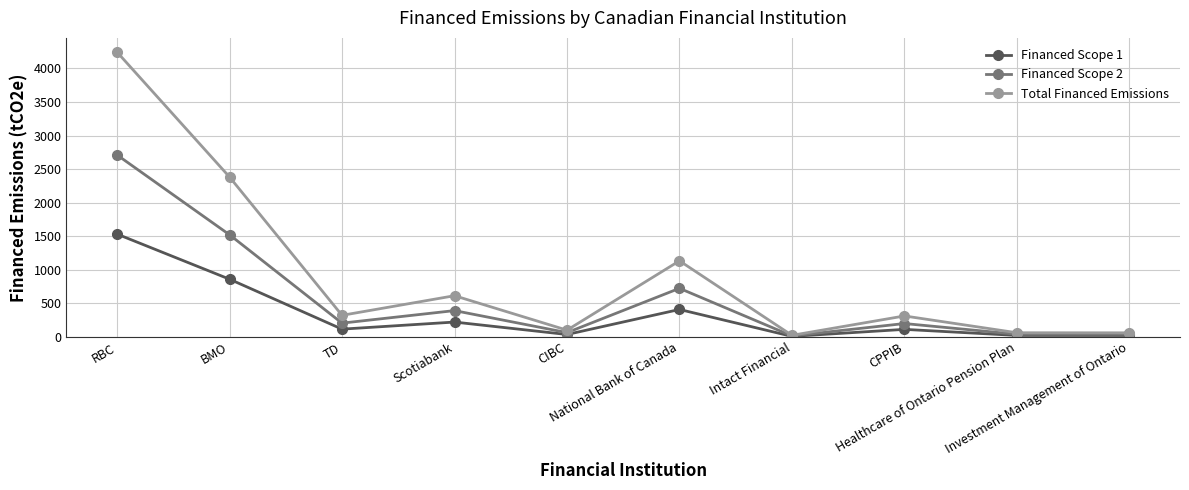

What is the difference between the Financed Scope 1 values at TD and BMO?

743.9